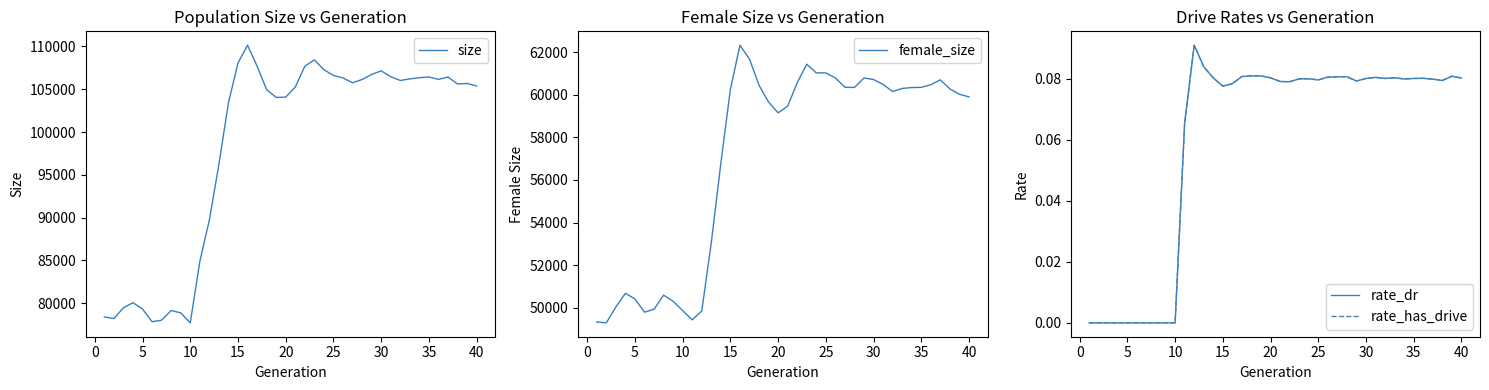

How many data points in rate_has_drive are above 0?

30